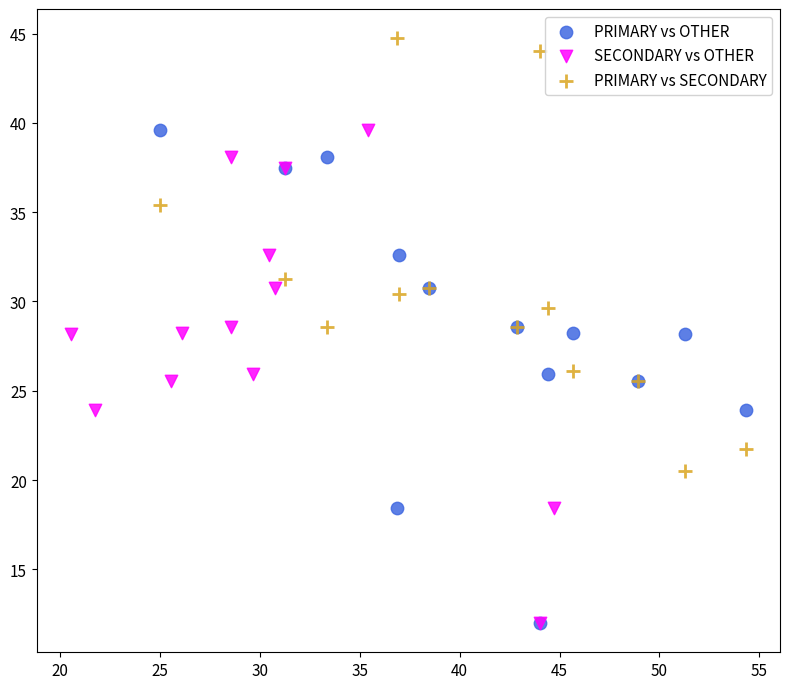

Which series contains the highest Y value?

PRIMARY vs SECONDARY